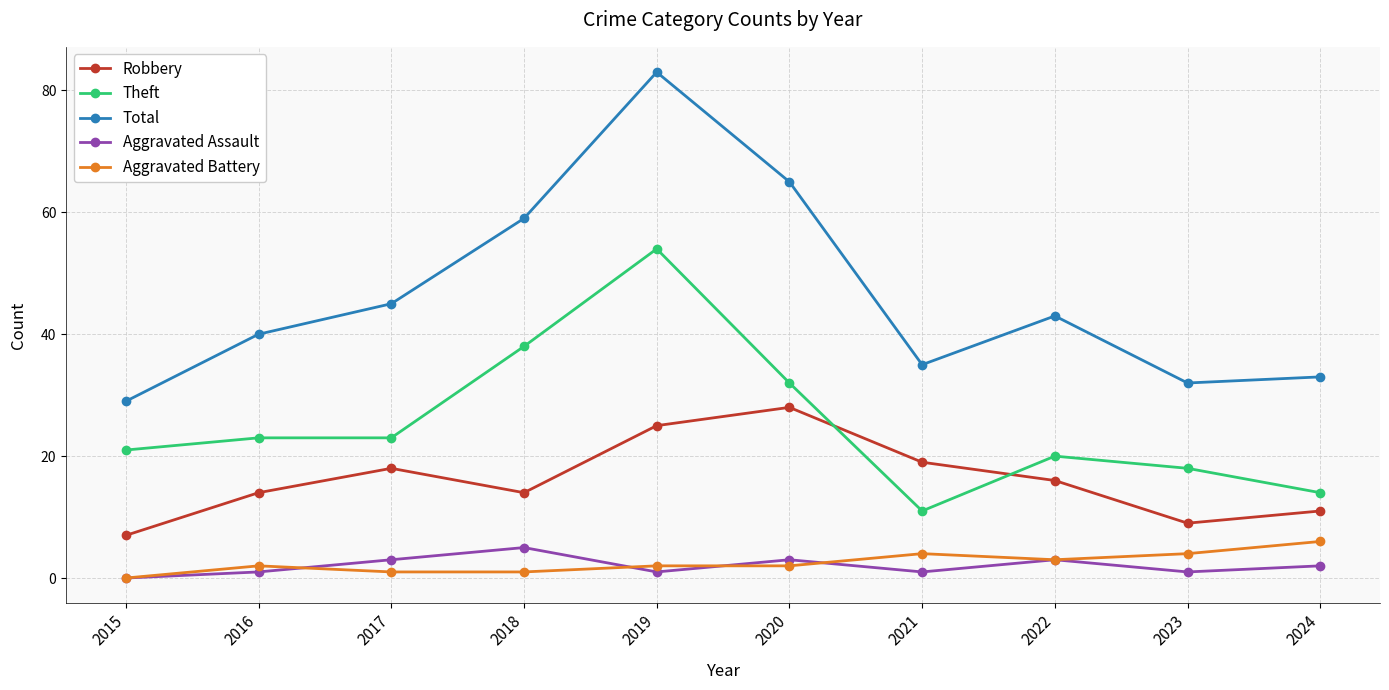

How many Aggravated Battery values are between 1 and 4?

8